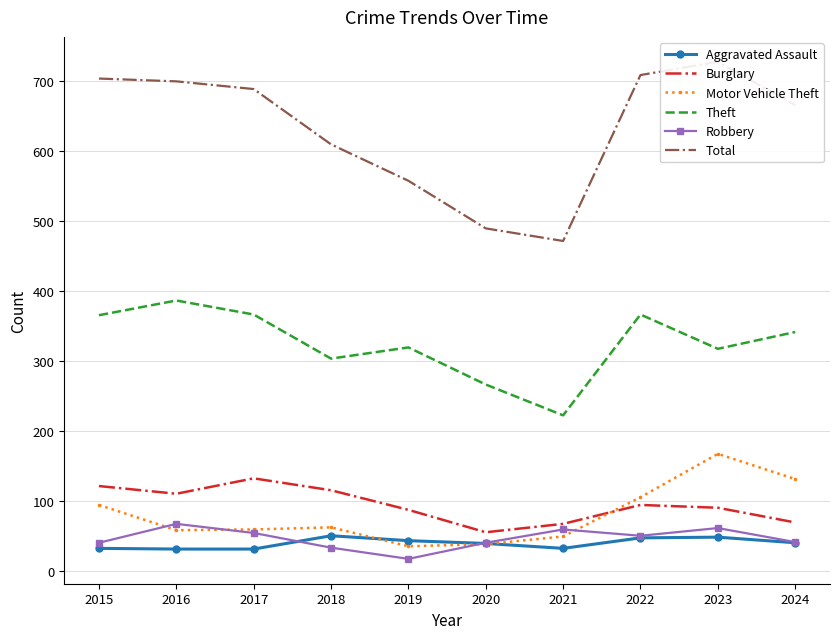

How many interior local valleys does the Aggravated Assault series have?

1